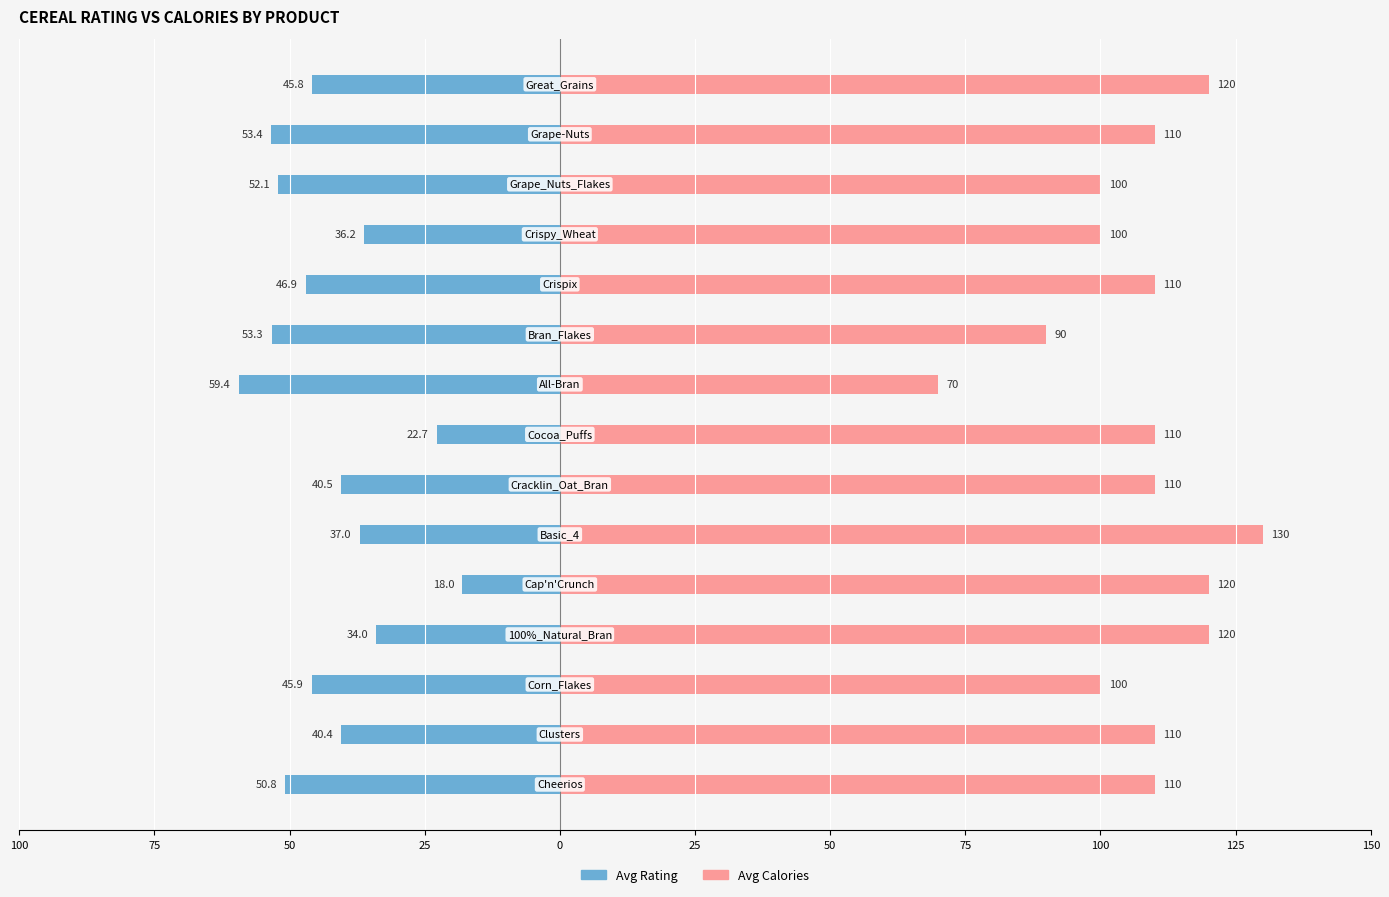

Which series has the widest spread of values?

Avg Calories